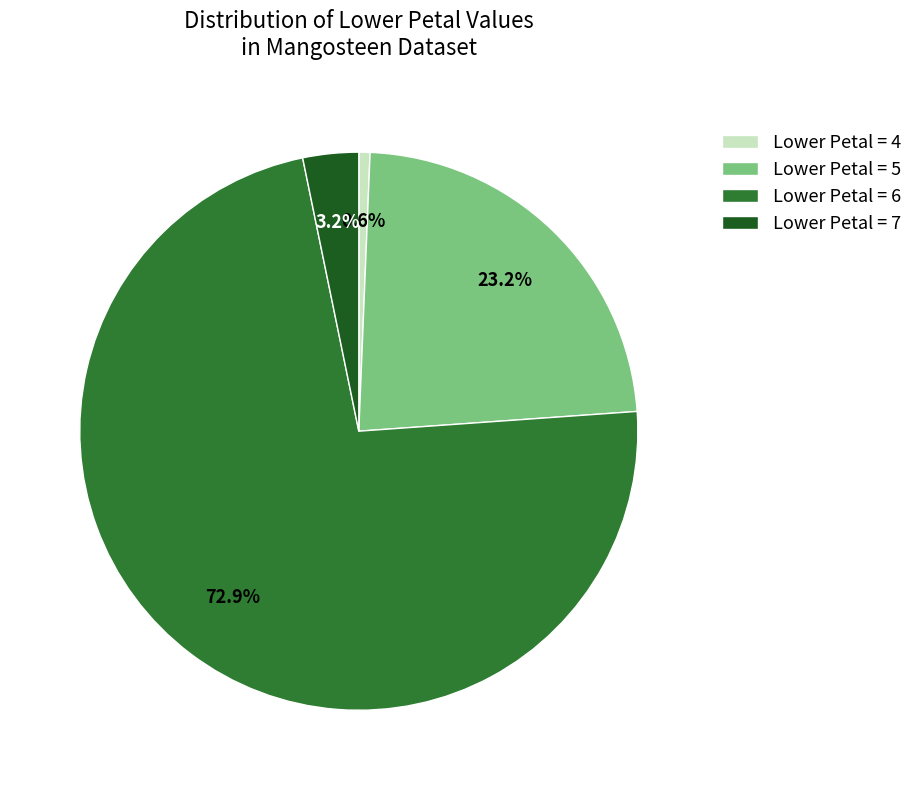

To the nearest percent, what is the difference between the largest and smallest slice percentages?

72%